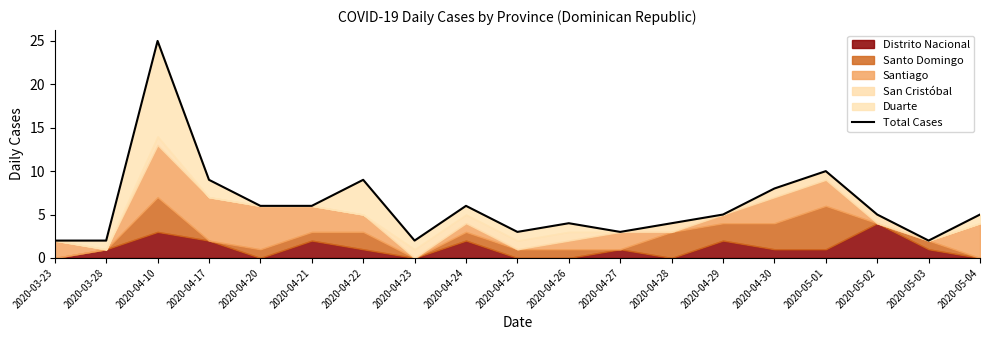

How many values exceed 5?

8